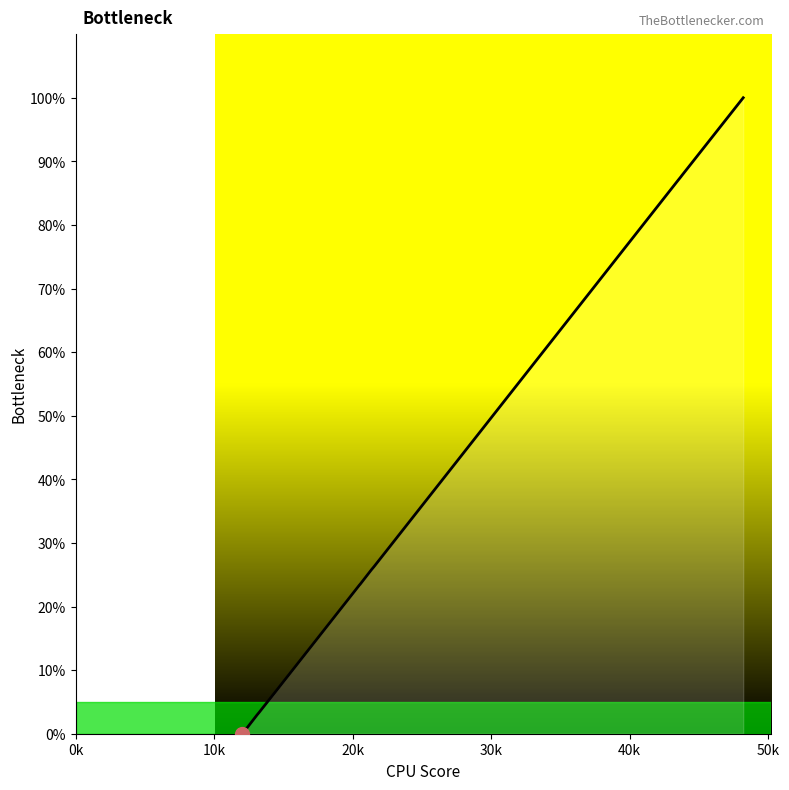

What is the maximum value shown in the chart?

100.0